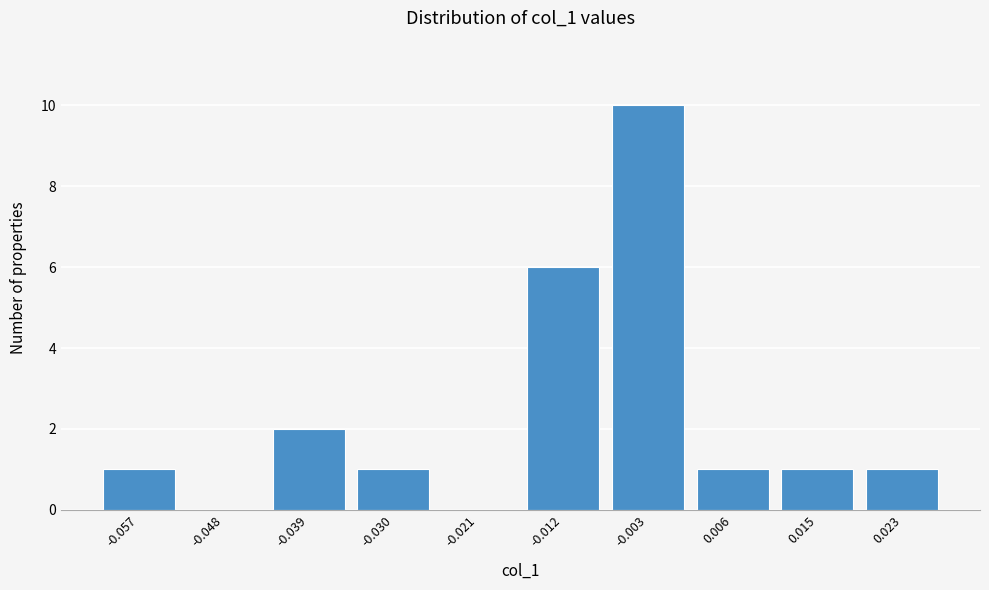

Reading left to right, list all the values displayed in this chart.

-0.057=1	-0.048=0	-0.039=2	-0.030=1	-0.021=0	-0.012=6	-0.003=10	0.006=1	0.015=1	0.023=1